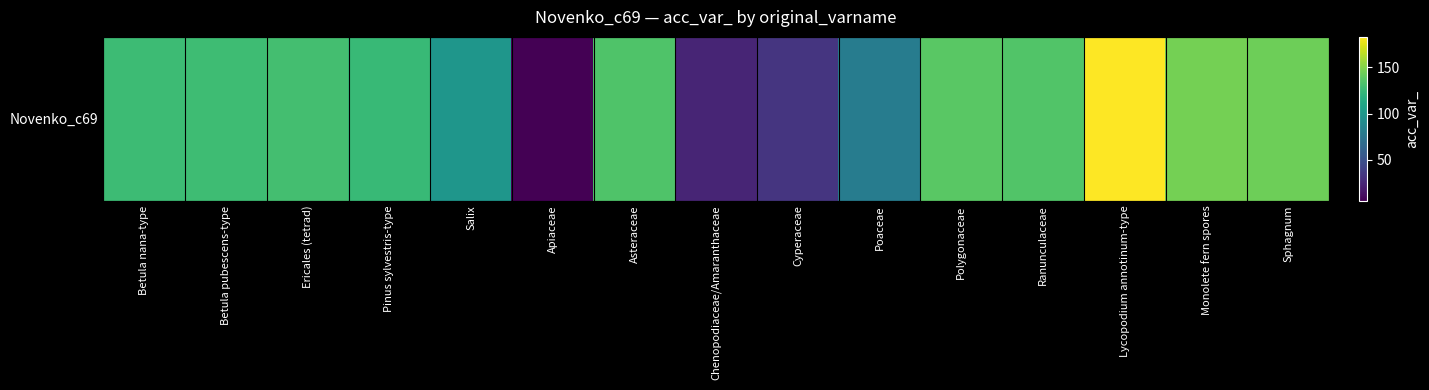

List the labels in order of value, largest first.

Lycopodium annotinum-type, Monolete fern spores, Sphagnum, Polygonaceae, Ranunculaceae, Asteraceae, Ericales (tetrad), Betula pubescens-type, Betula nana-type, Pinus sylvestris-type, Salix, Poaceae, Cyperaceae, Chenopodiaceae/Amaranthaceae, Apiaceae